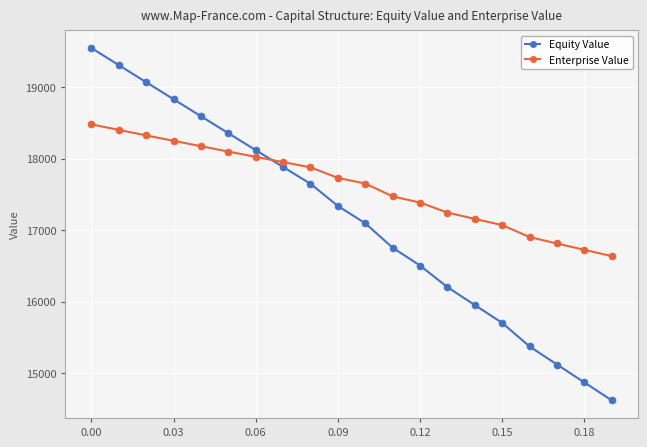

Which series has the largest total across all categories?

Enterprise Value